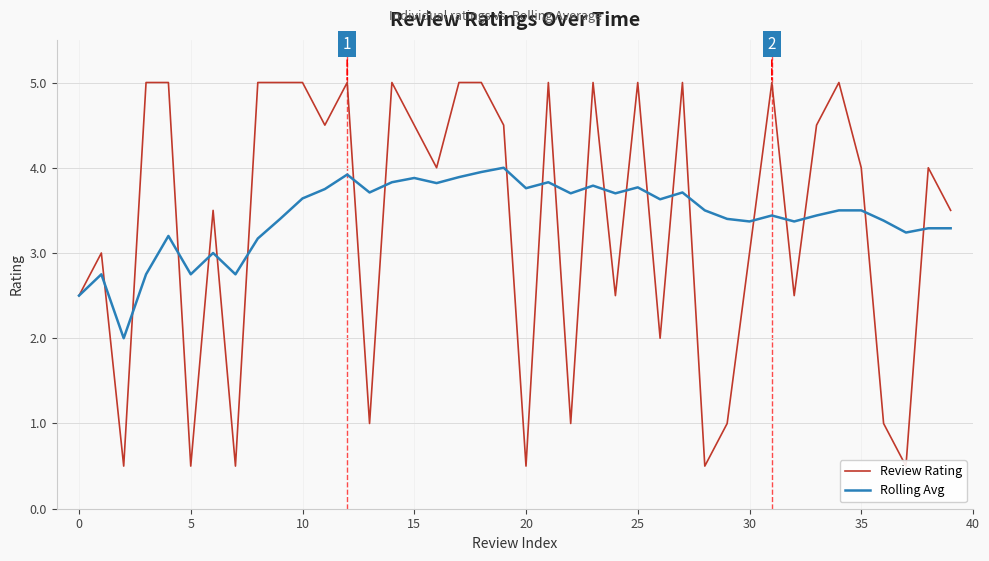

Is this an area chart (filled region under the line)?

No